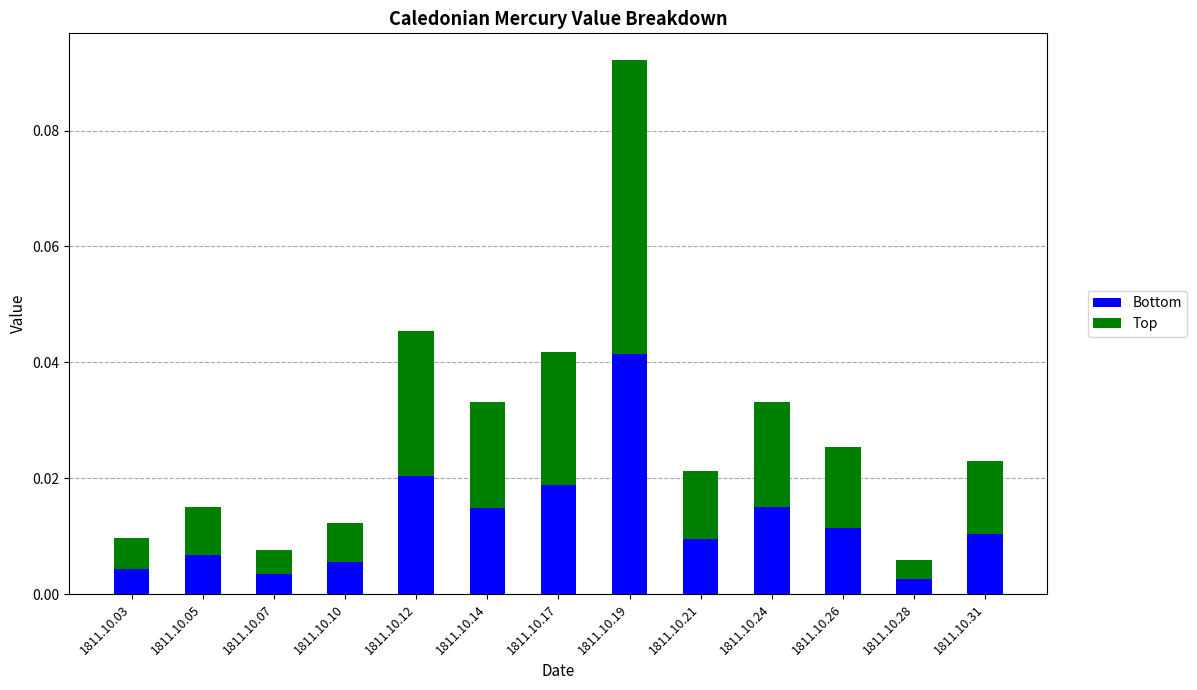

At which label is Bottom closest to 0?

1811.10.28